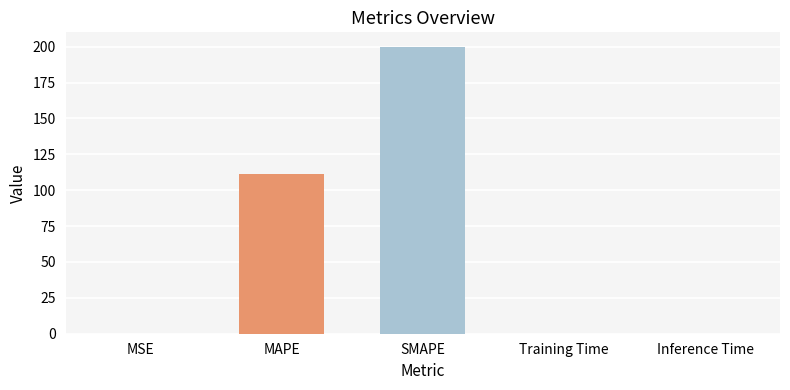

Is it true that the value at SMAPE is 298.8?

False